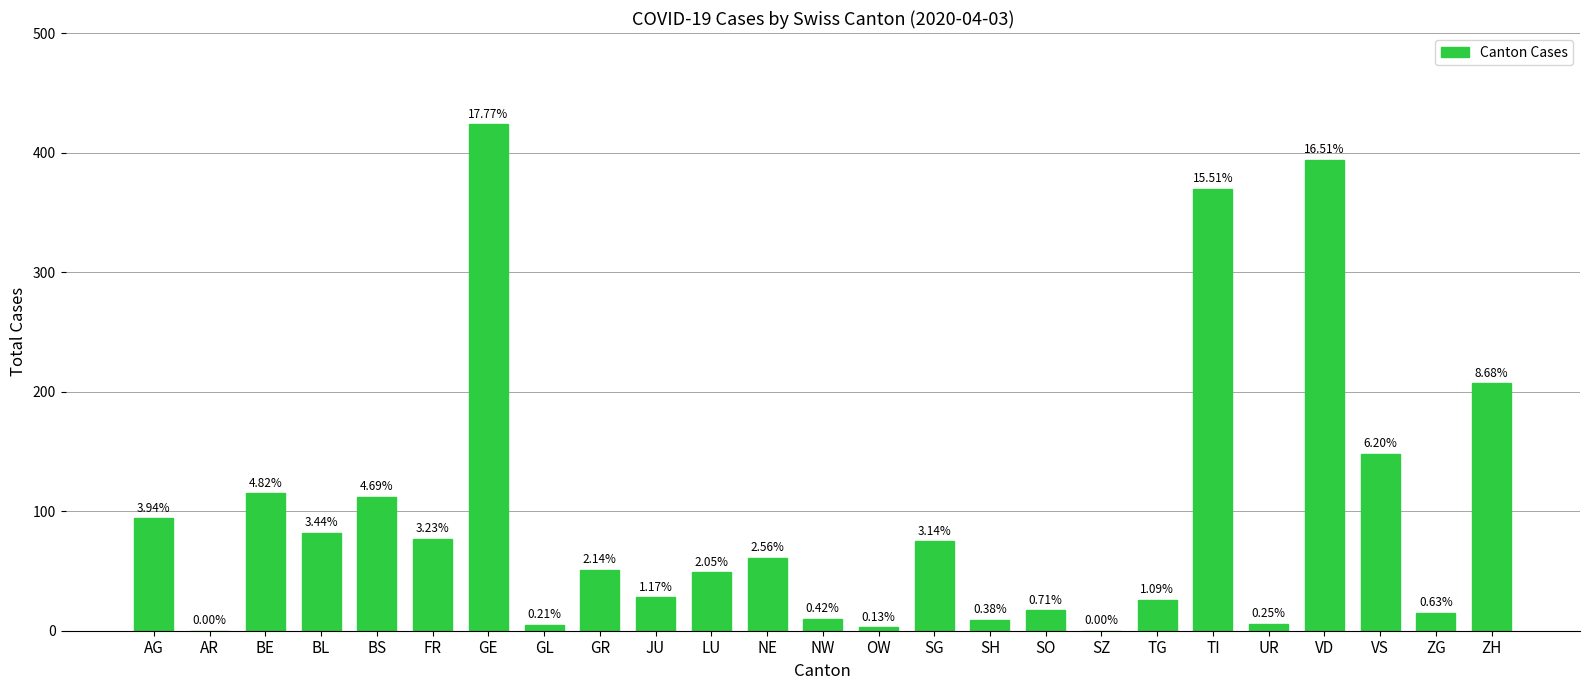

True or false: the data shows 23 at SO.

False